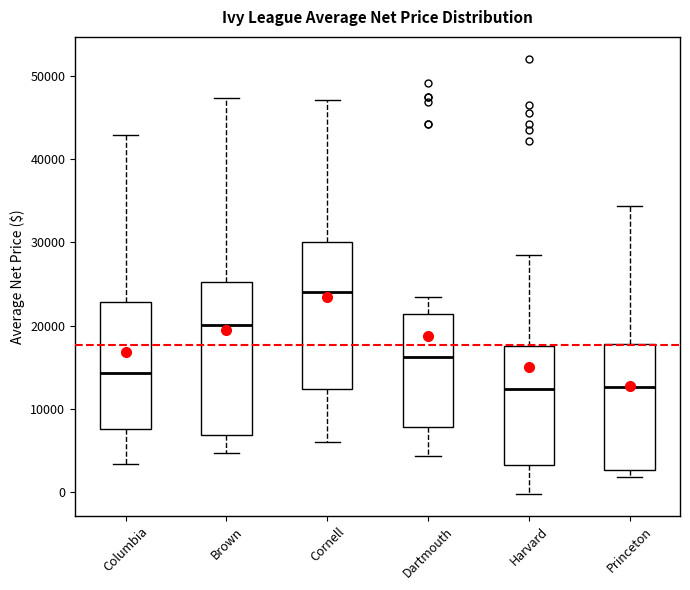

Reading left to right, transcribe this box plot: for each box, give where its median line is, the range the box spans, and where its two whiskers end, as read against the y-axis. The values are not printed on the chart, so give them approximately, as read against the axis.

Columbia: median 14000, box 8000 to 23000, whiskers 3000 to 43000
Brown: median 20000, box 7000 to 25000, whiskers 5000 to 47000
Cornell: median 24000, box 12000 to 30000, whiskers 6000 to 47000
Dartmouth: median 16000, box 8000 to 21000, whiskers 4000 to 23000
Harvard: median 12000, box 3000 to 18000, whiskers 0 to 28000
Princeton: median 13000, box 3000 to 18000, whiskers 2000 to 34000